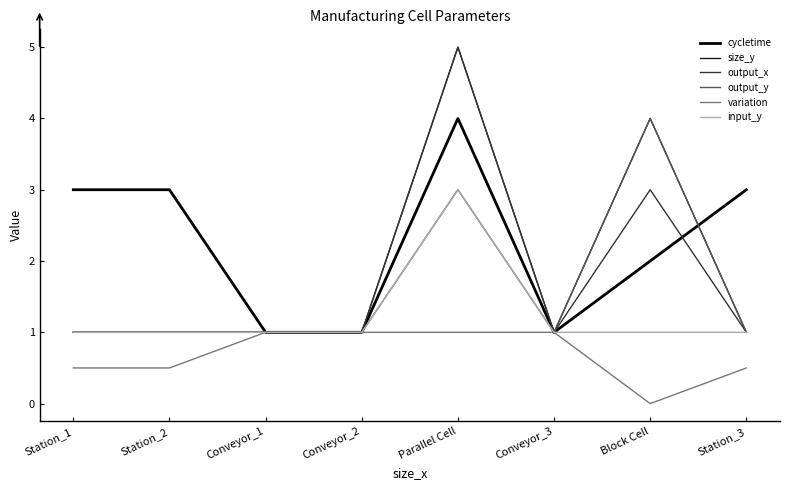

Which series has the largest total across all categories?

cycletime